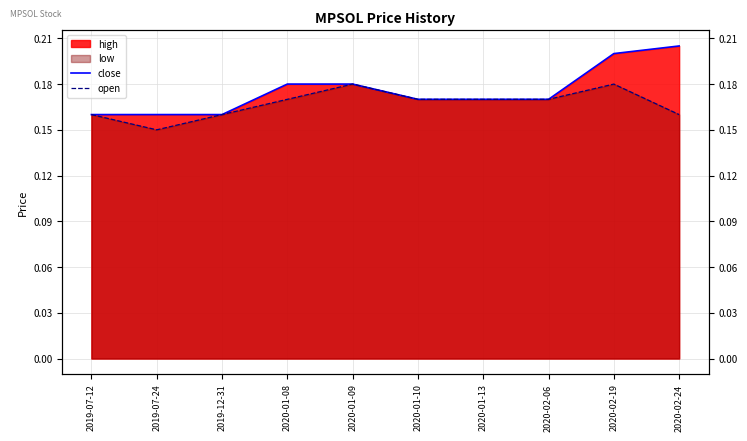

What value does the open series have at 2020-01-09?

0.2